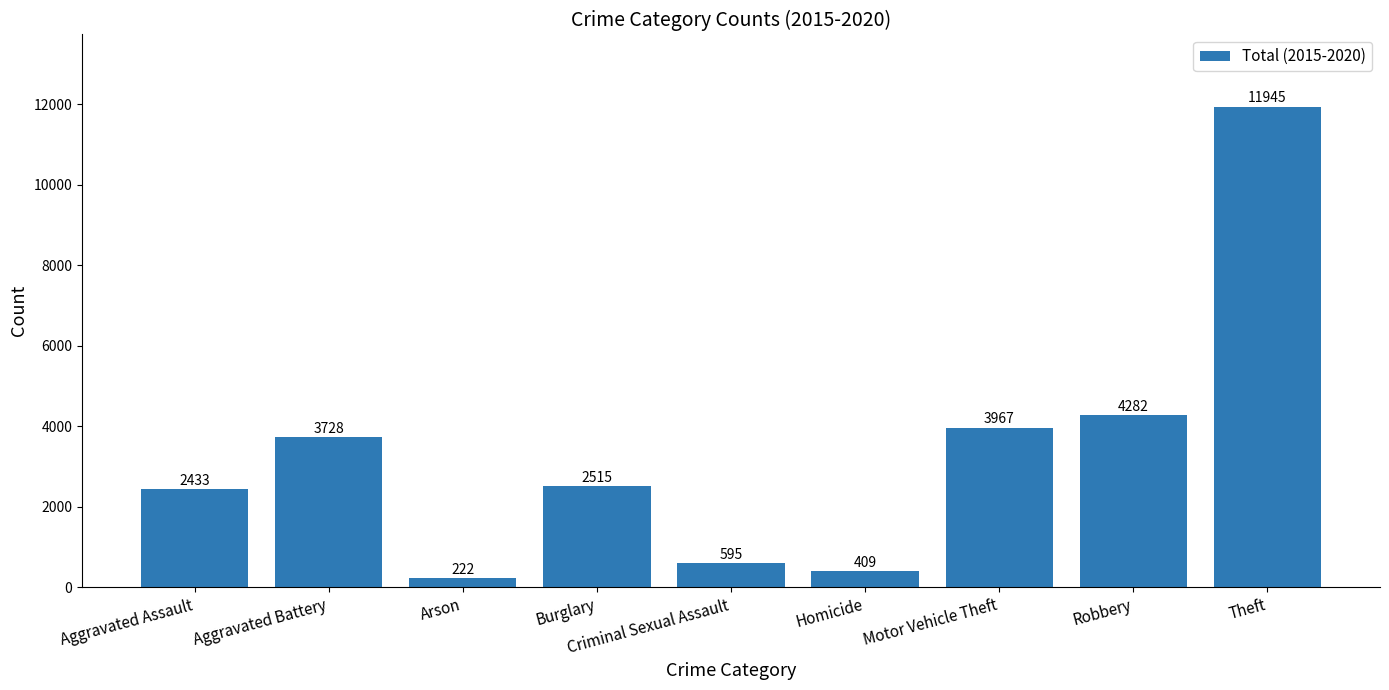

What is the difference between the maximum and minimum values?

11723